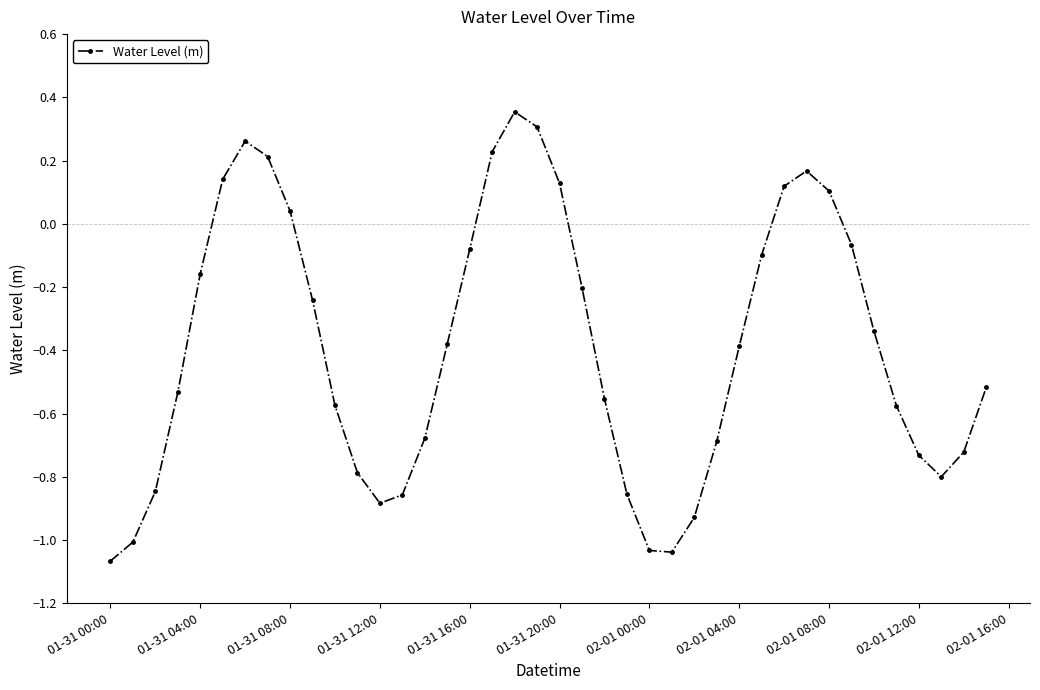

True or false: there are more than 0 points higher than both neighbors.

True